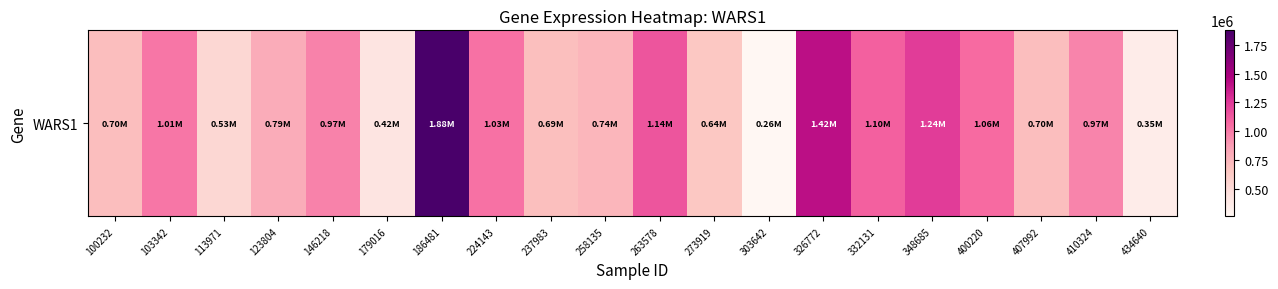

Read the value at 407992, to the nearest 100.

700200